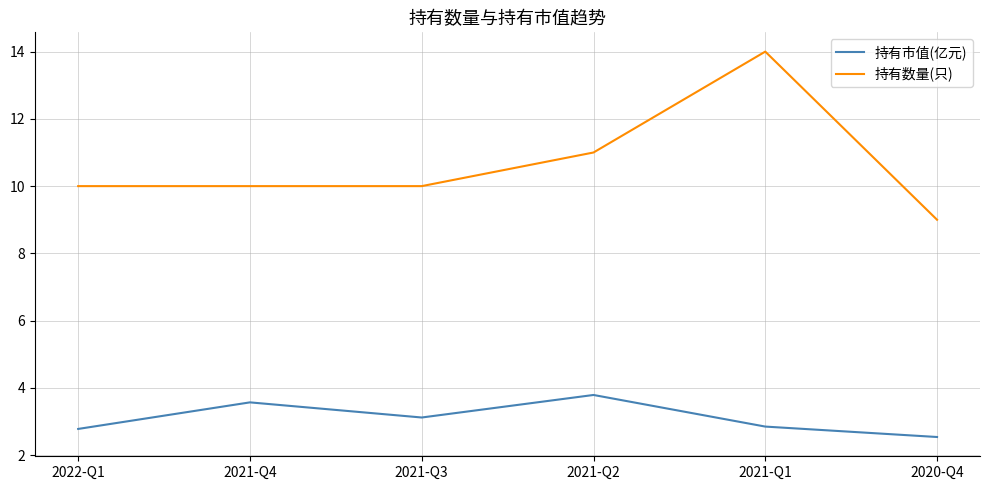

Does the chart display data point markers on the line(s)?

No